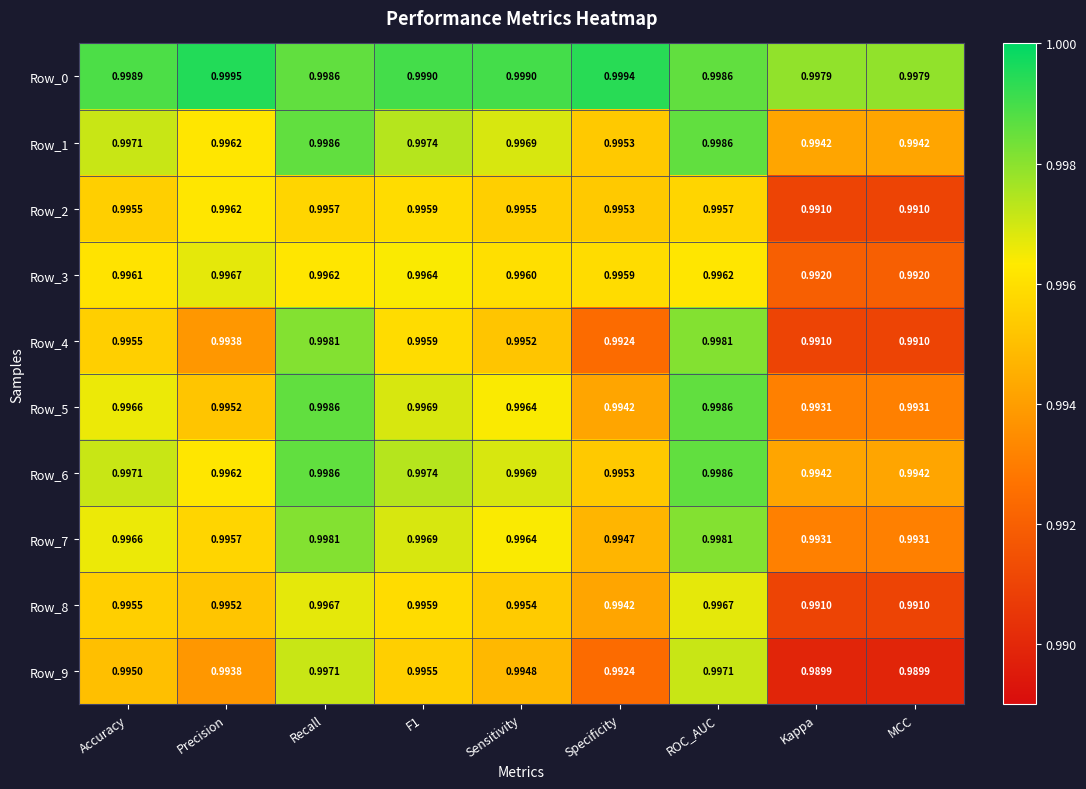

Which label corresponds to the largest value in the chart?

Precision